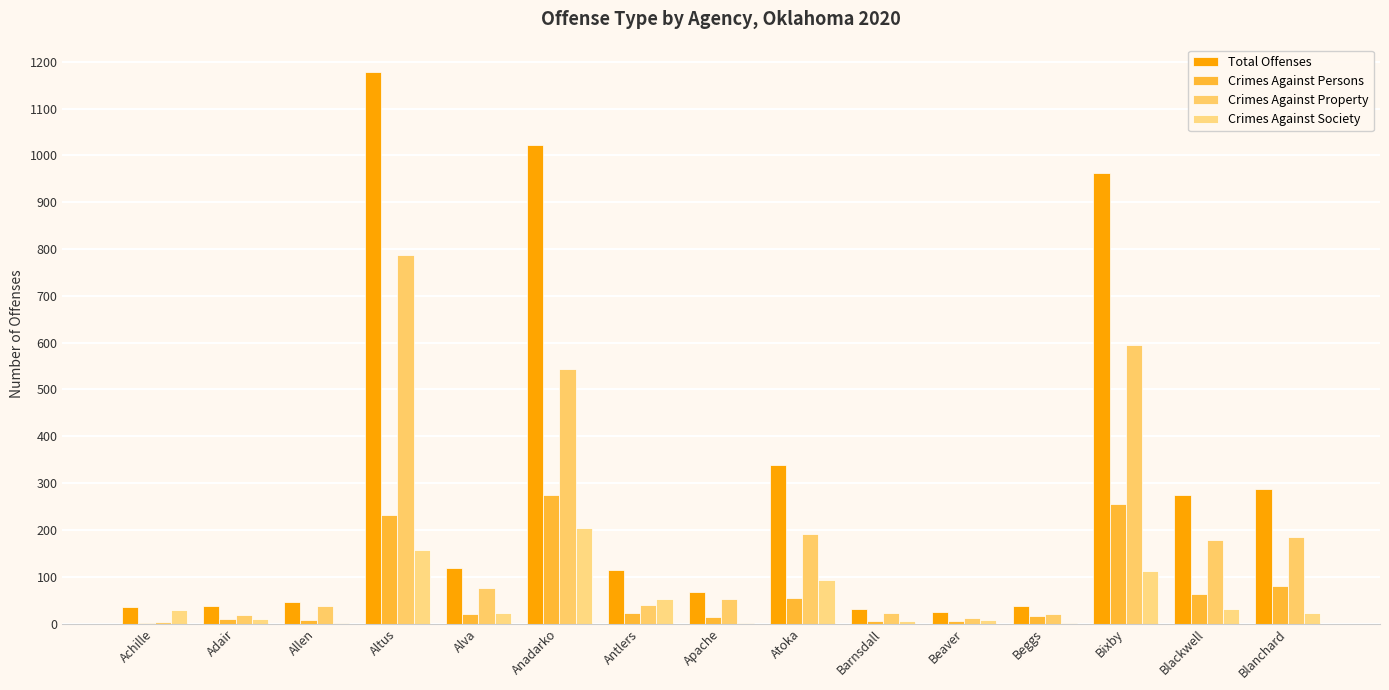

What are all the series names shown in the legend?

Total Offenses, Crimes Against Persons, Crimes Against Property, Crimes Against Society